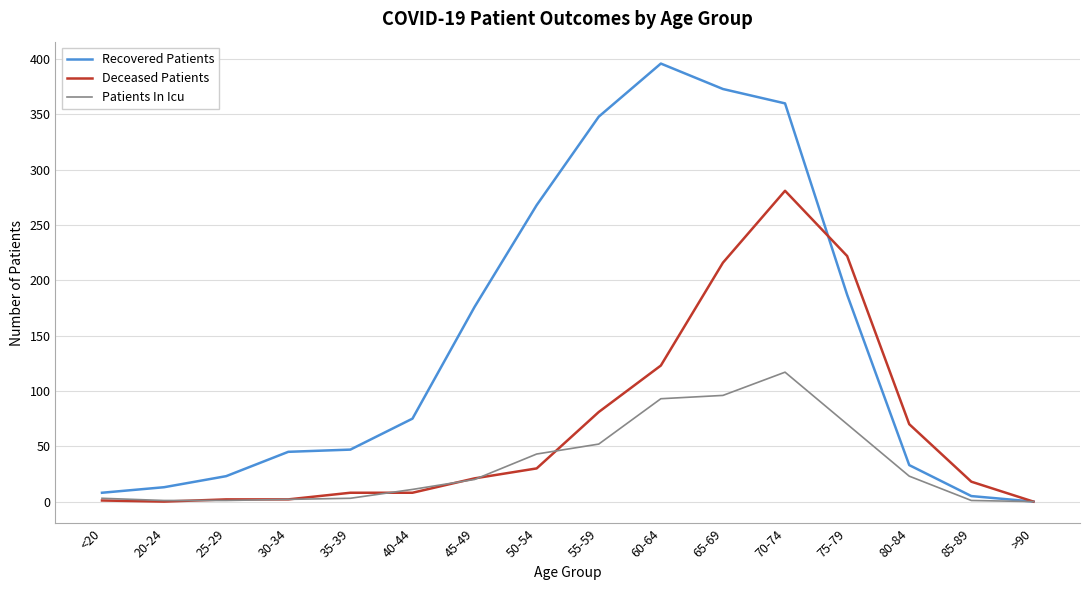

Is the value of Recovered Patients at 65-69 greater than the value of Patients In Icu at <20?

Yes